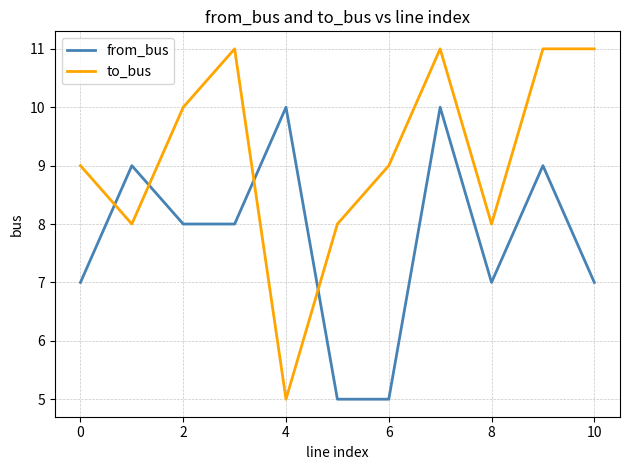

What is the difference between the second highest and second lowest values in the to_bus series?

3